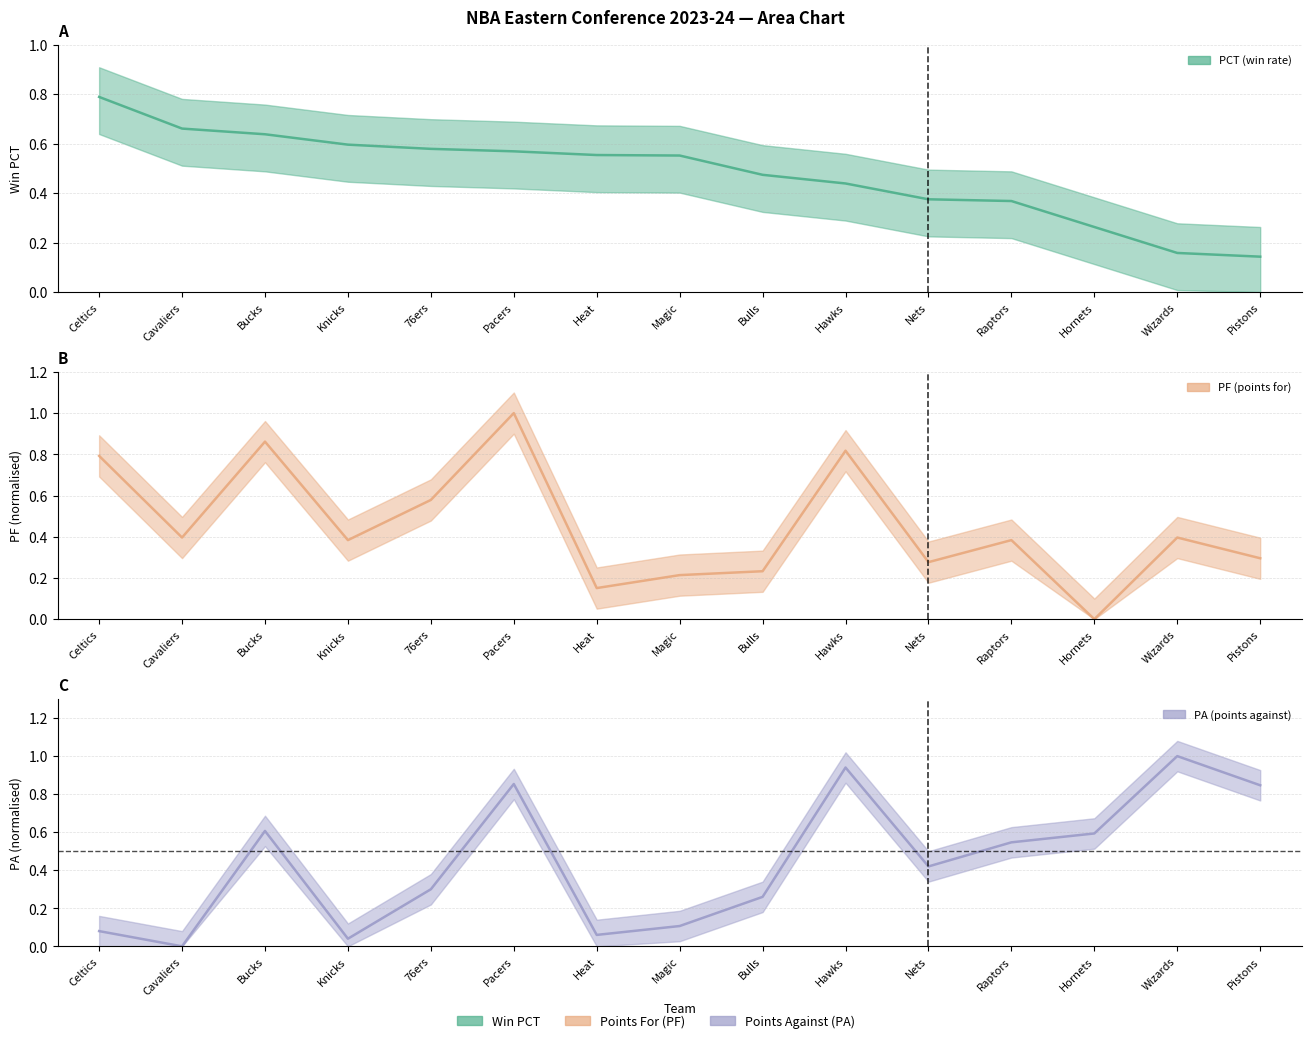

What is the sum of the PCT values at Pistons and Pacers?

0.7